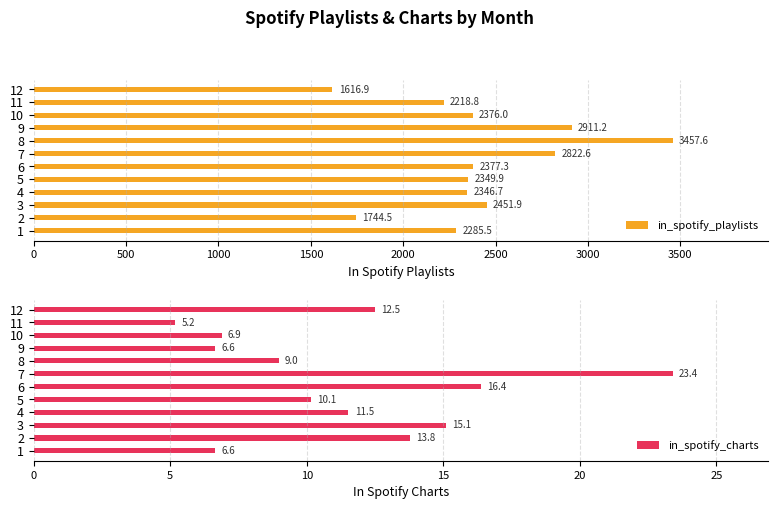

What are all the series names shown in the legend?

in_spotify_playlists, in_spotify_charts